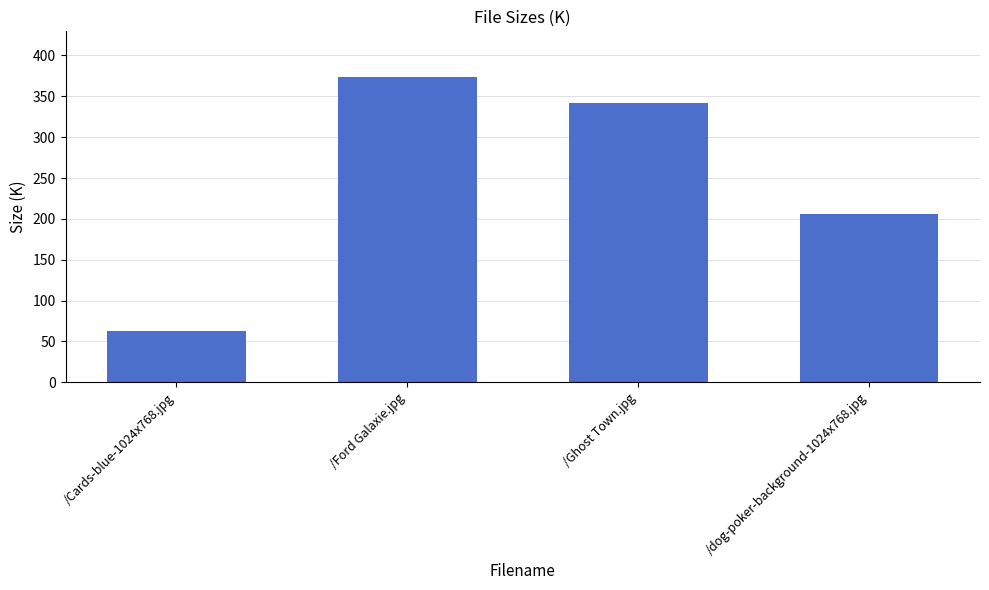

The chart shows a value of 373.5 at /Ford Galaxie.jpg. True or false?

True